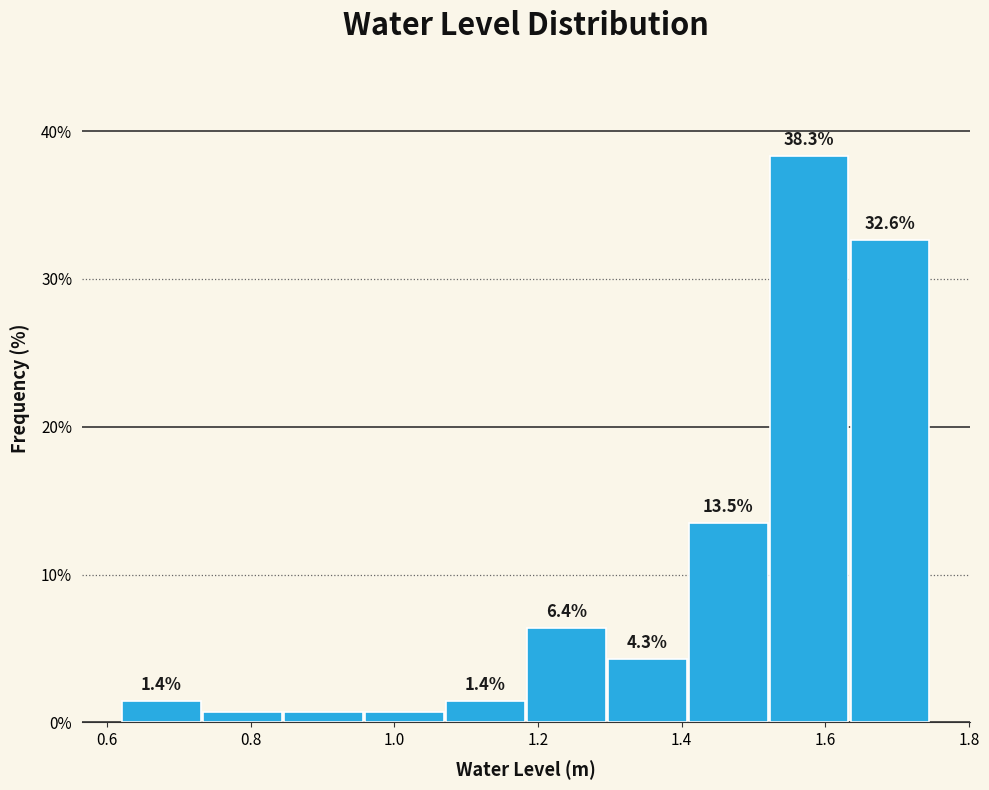

Which range on the x-axis has the tallest bar?

1.52 to 1.64